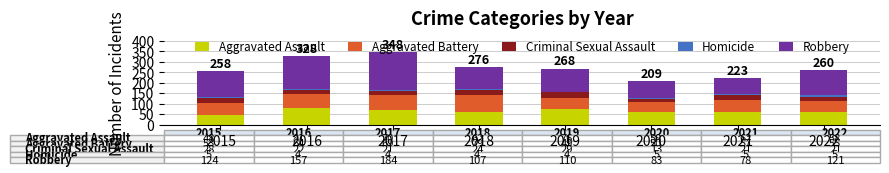

What is the lowest value of the Aggravated Assault series?

48